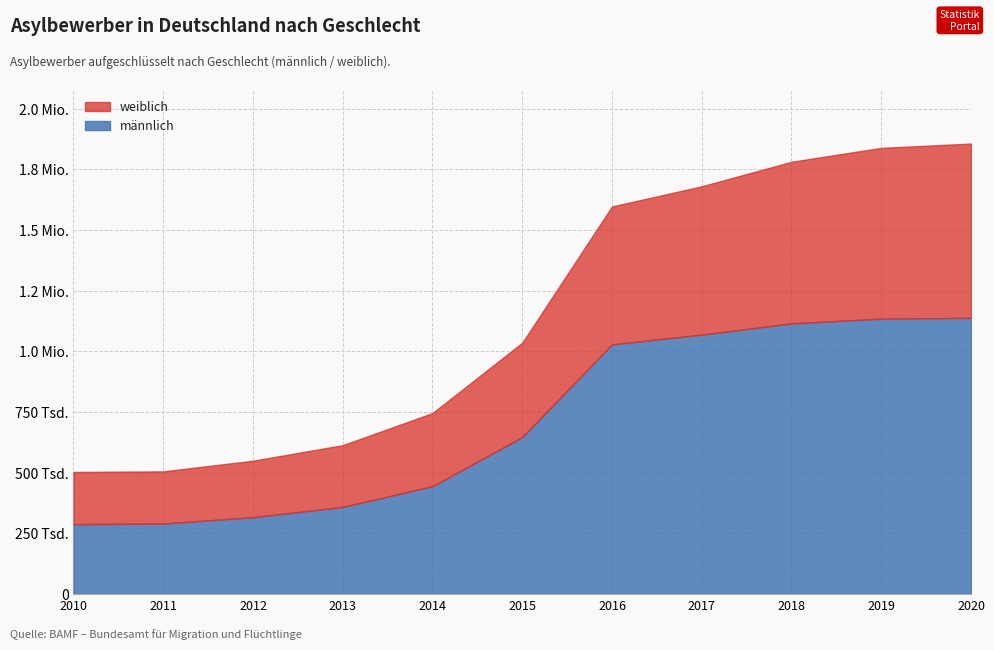

True or false: männlich and weiblich cross at least once.

False